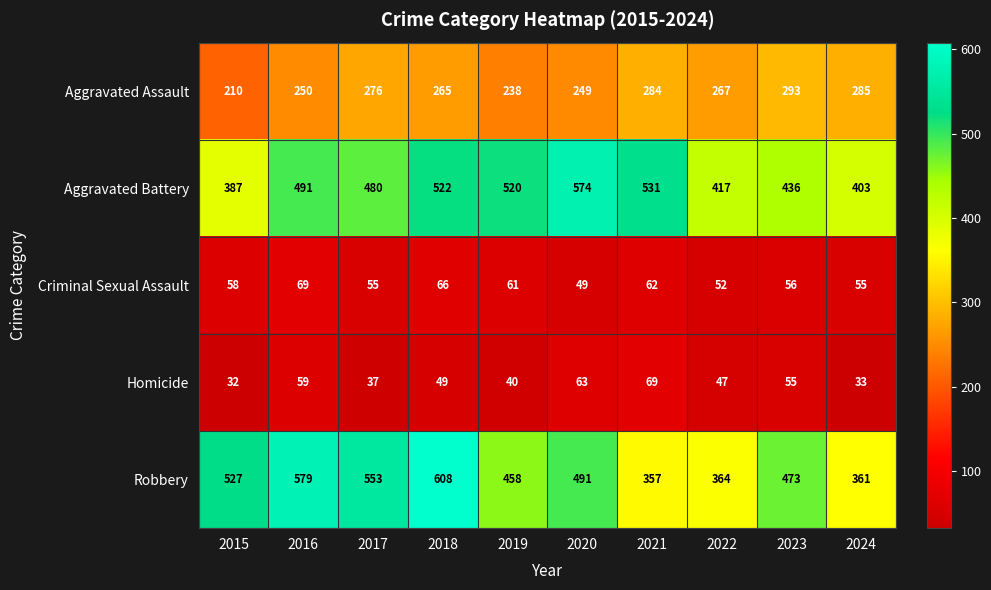

How many series are shown in this chart?

5